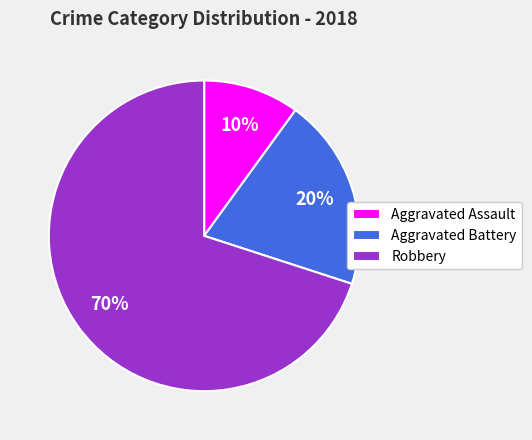

How many segments does this pie chart have?

3